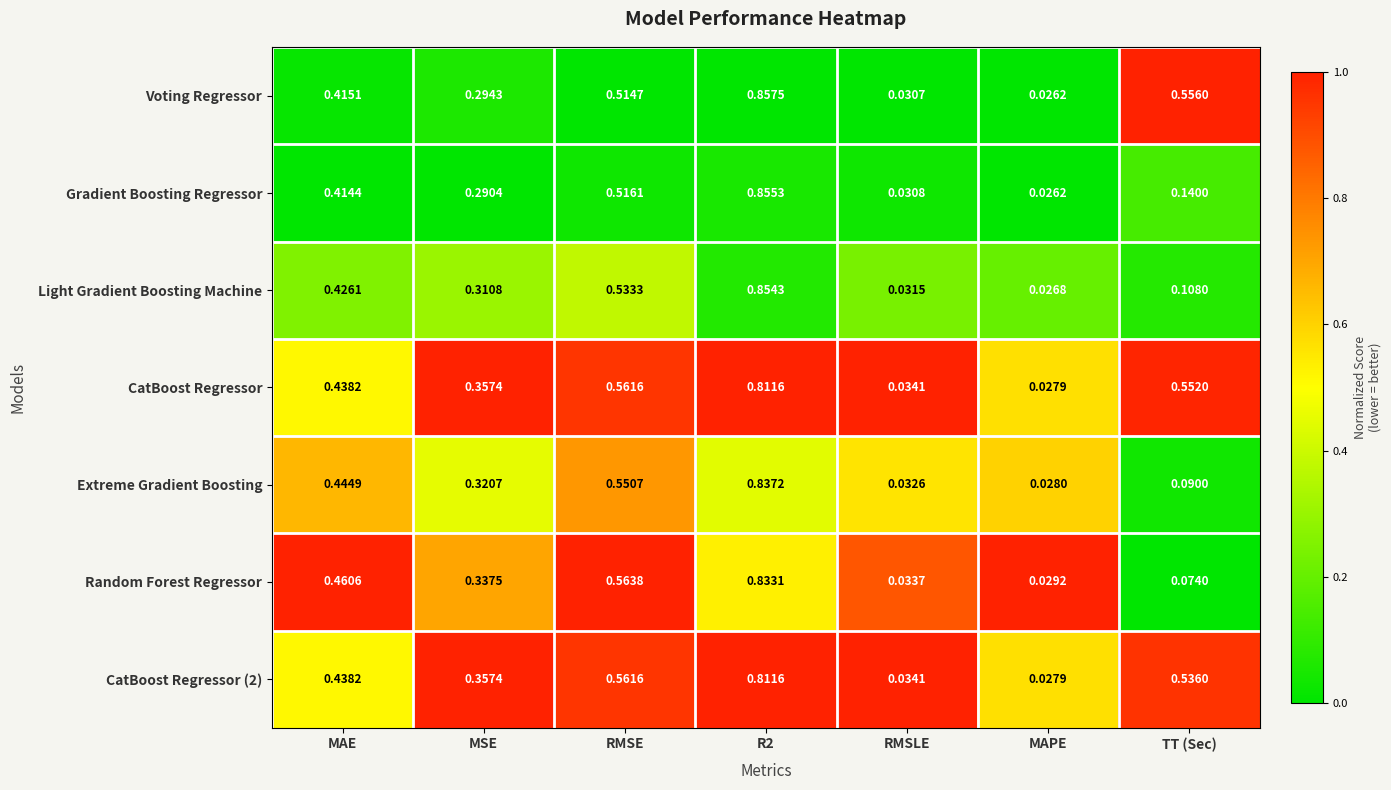

Is the value of CatBoost Regressor at R2 greater than the value of Gradient Boosting Regressor at RMSE?

Yes